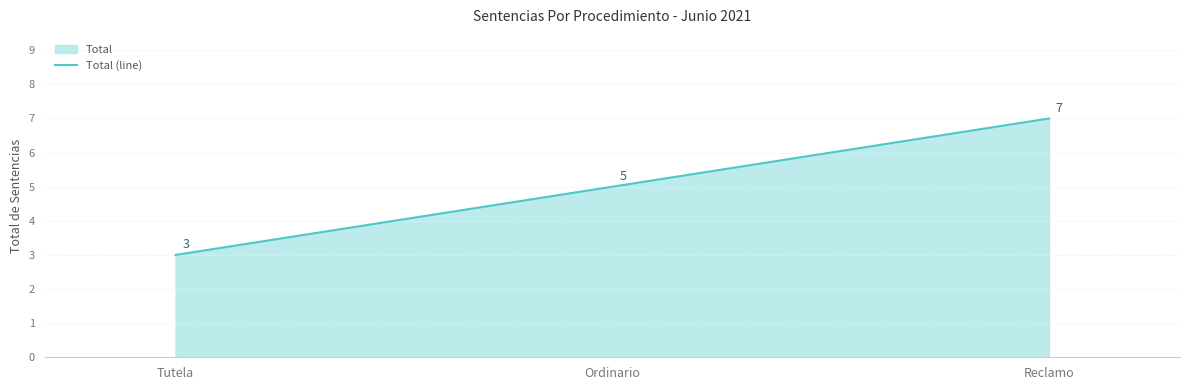

What is the ratio of the value at Ordinario to the value at Tutela?

1.7